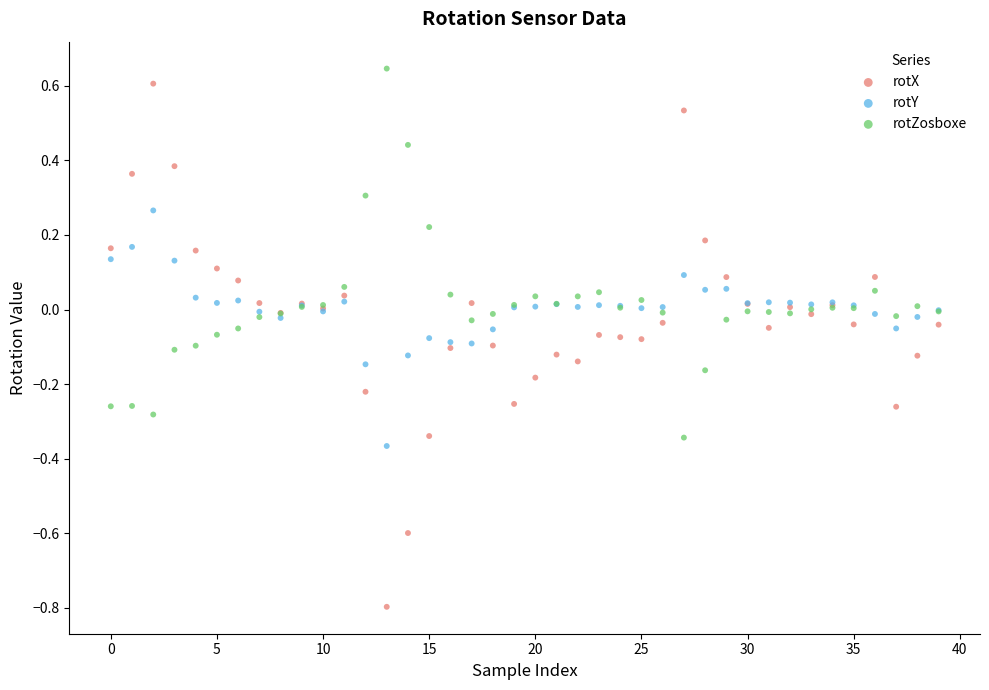

Which series contains the lowest Y value?

rotX